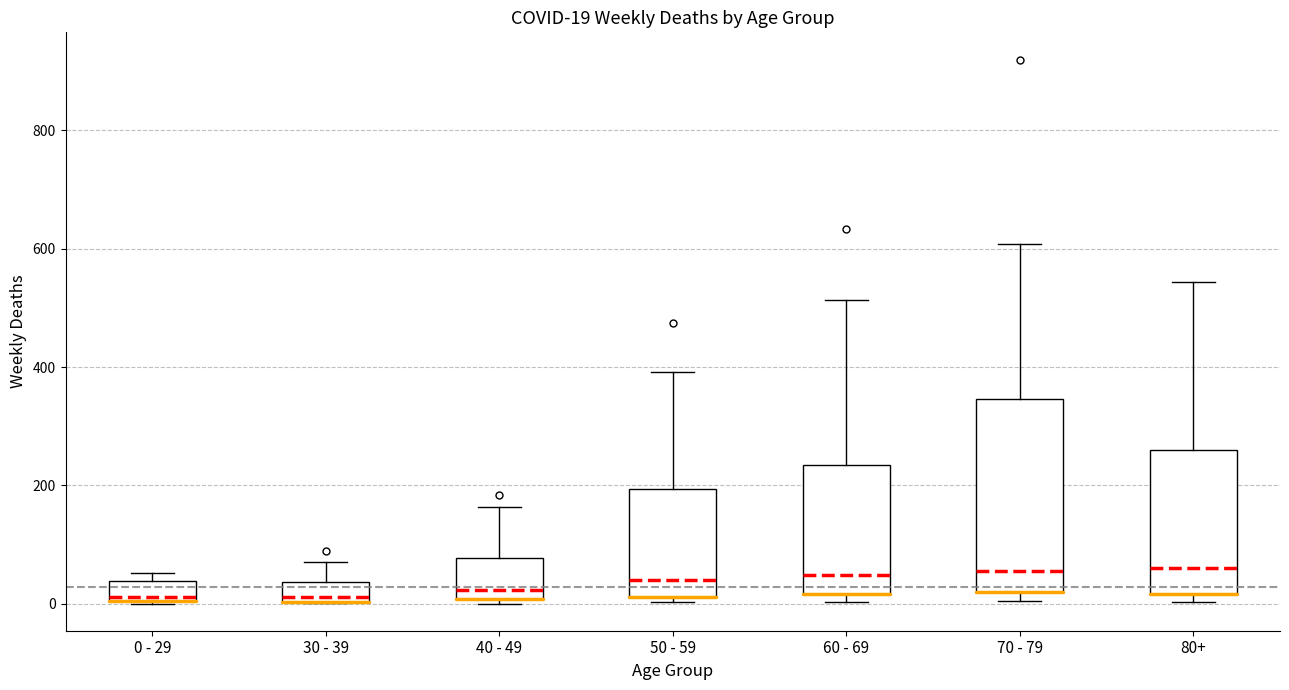

Which box is the tallest, from its lower edge to its upper edge?

70 - 79